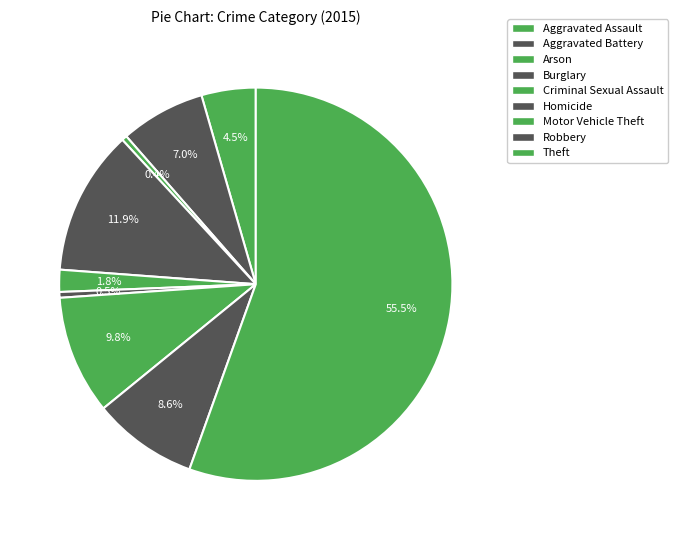

Which category accounts for the majority?

Theft